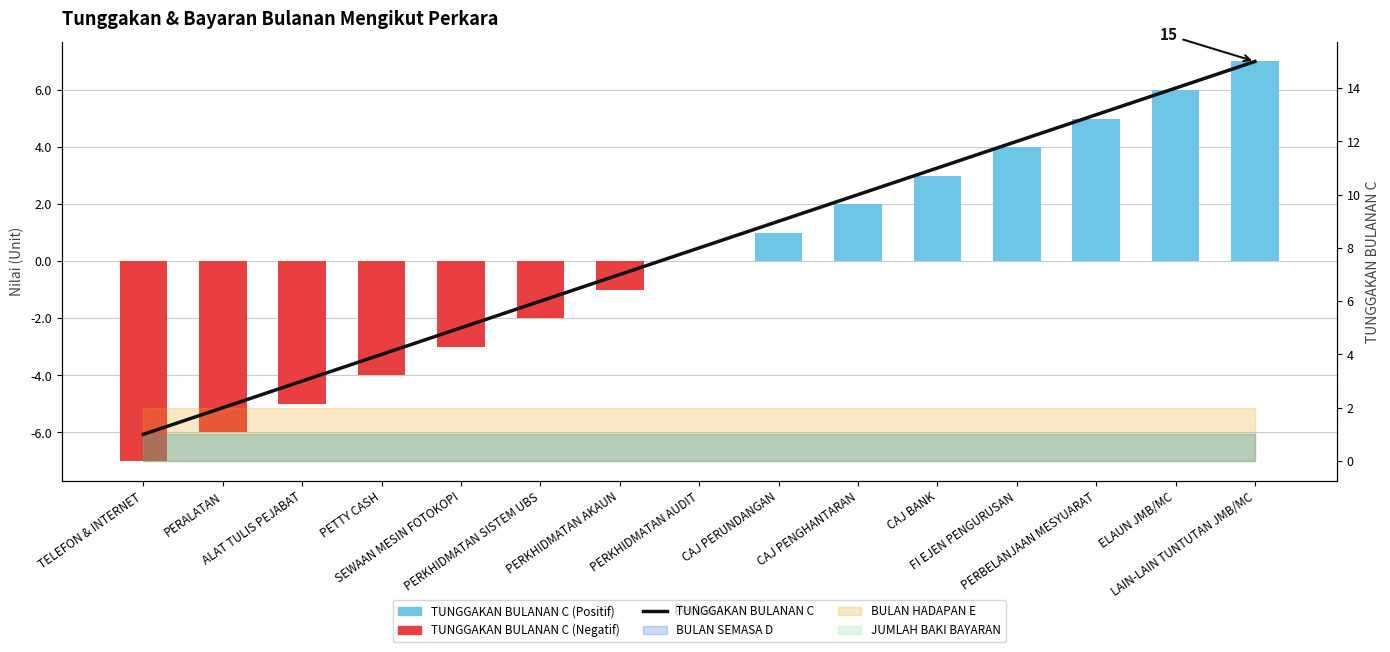

Does the chart contain any negative values?

Yes